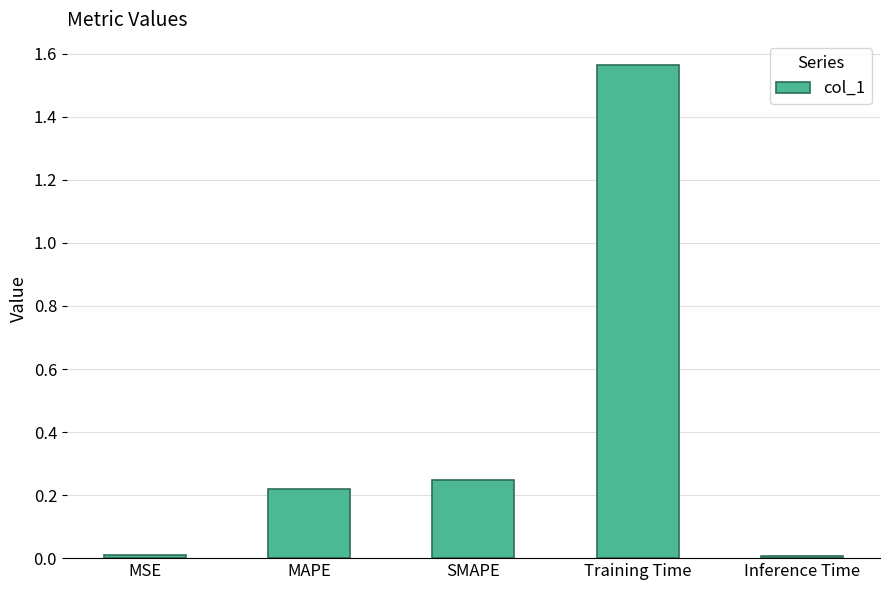

What is the average value?

0.4